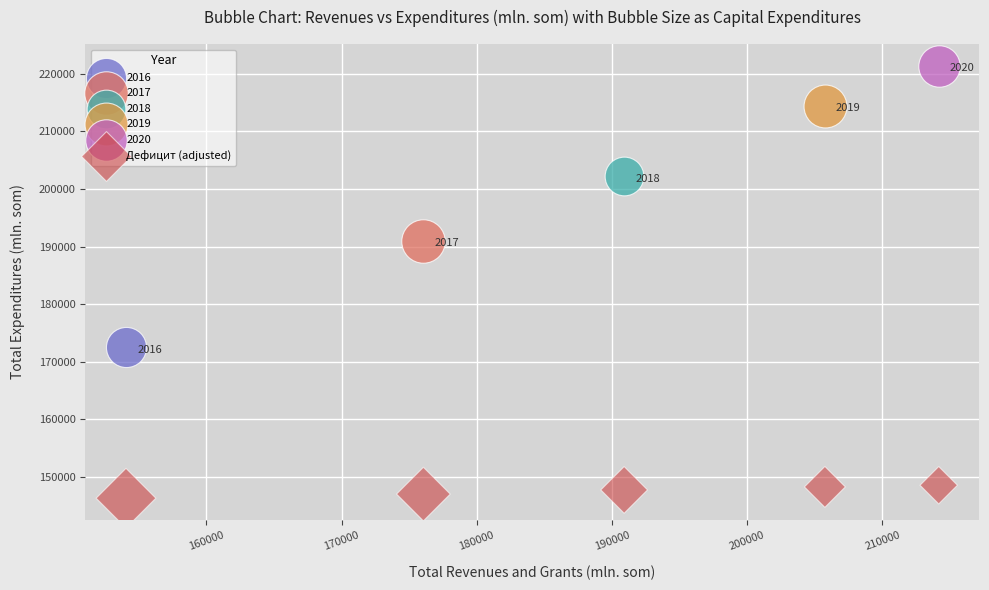

What are all the series names shown in the legend?

2016, 2017, 2018, 2019, 2020, Дефицит (adjusted)